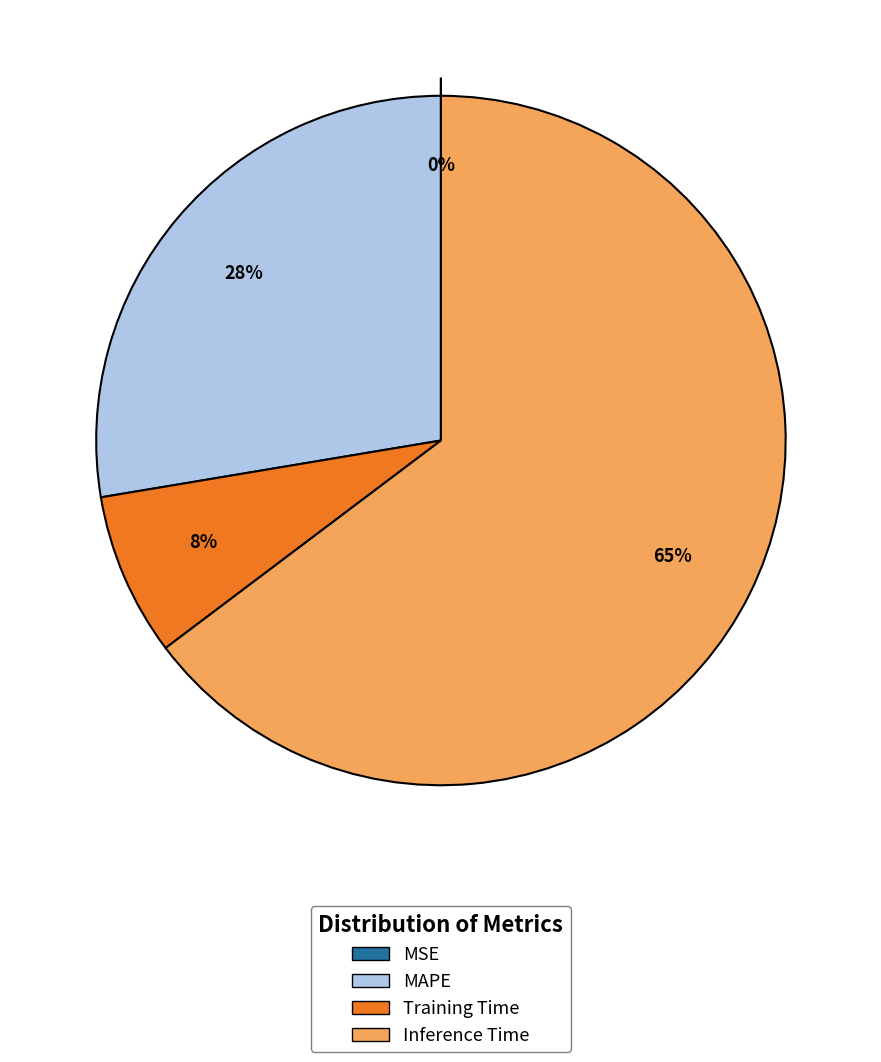

The Training Time slice represents 1% of the pie. True or false?

False